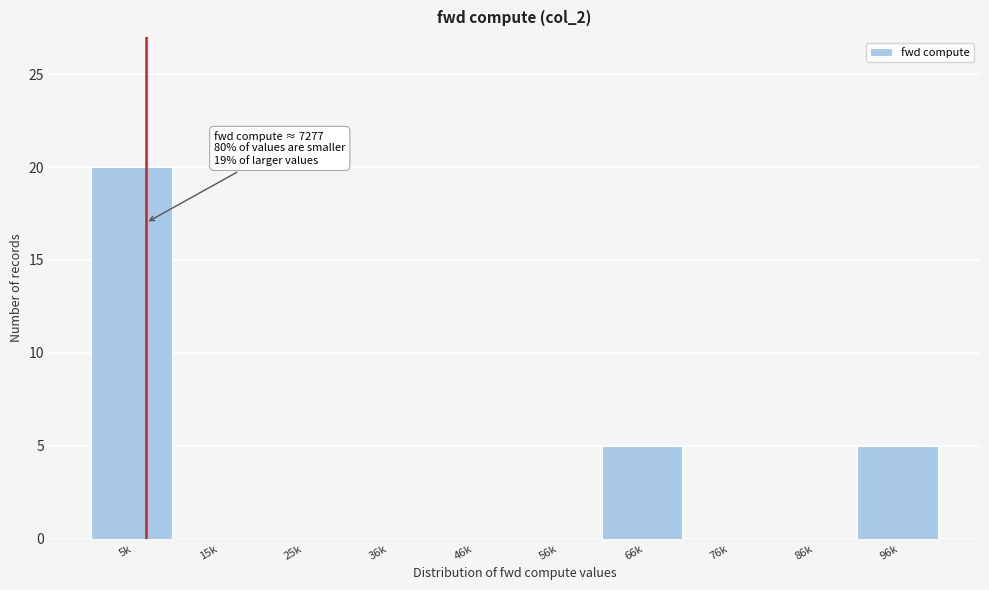

Reading left to right, what are all the values shown in this chart?

5k=20	15k=0	25k=0	36k=0	46k=0	56k=0	66k=5	76k=0	86k=0	96k=5